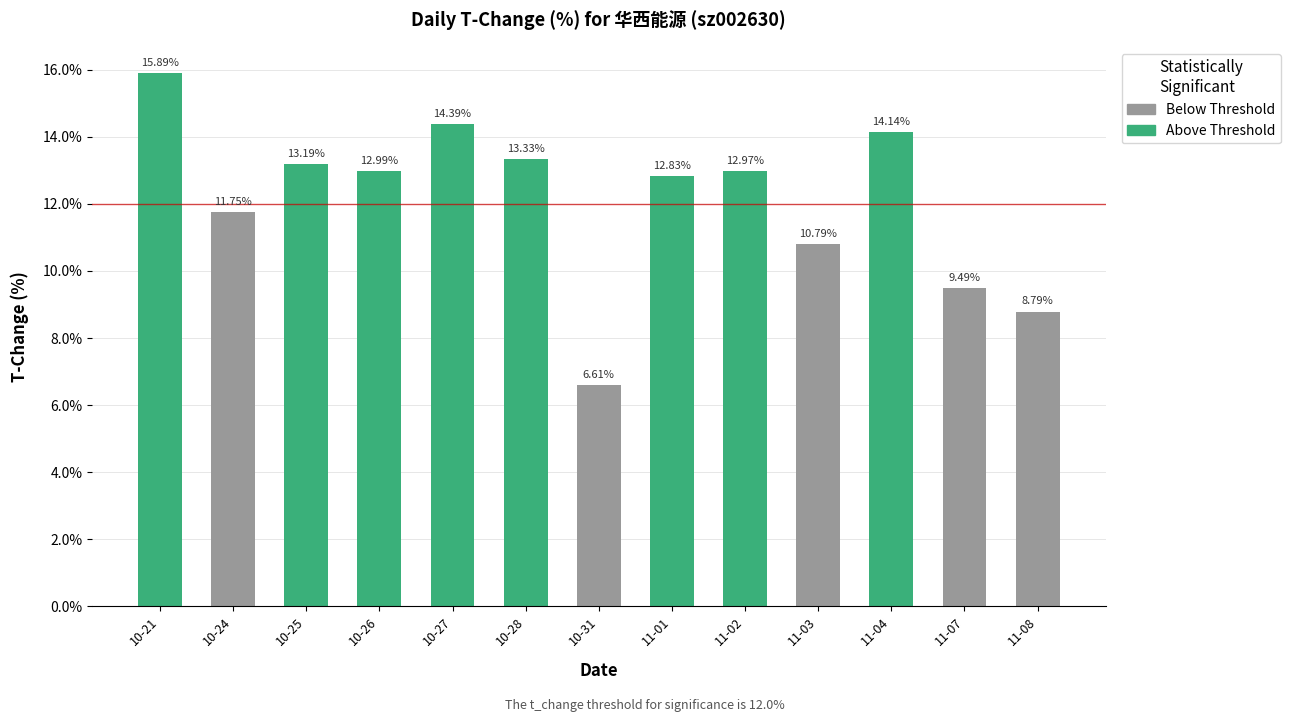

At which label does the data first exceed 12?

10-21